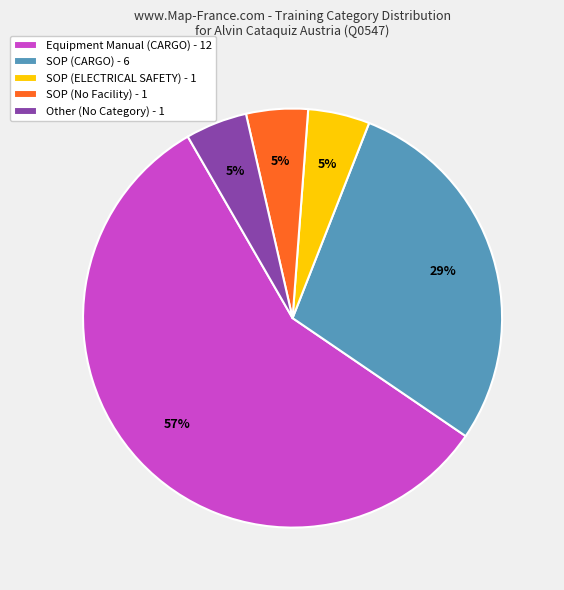

Do Other (No Category) - 1 and Equipment Manual (CARGO) - 12 together represent more than half of the pie?

Yes